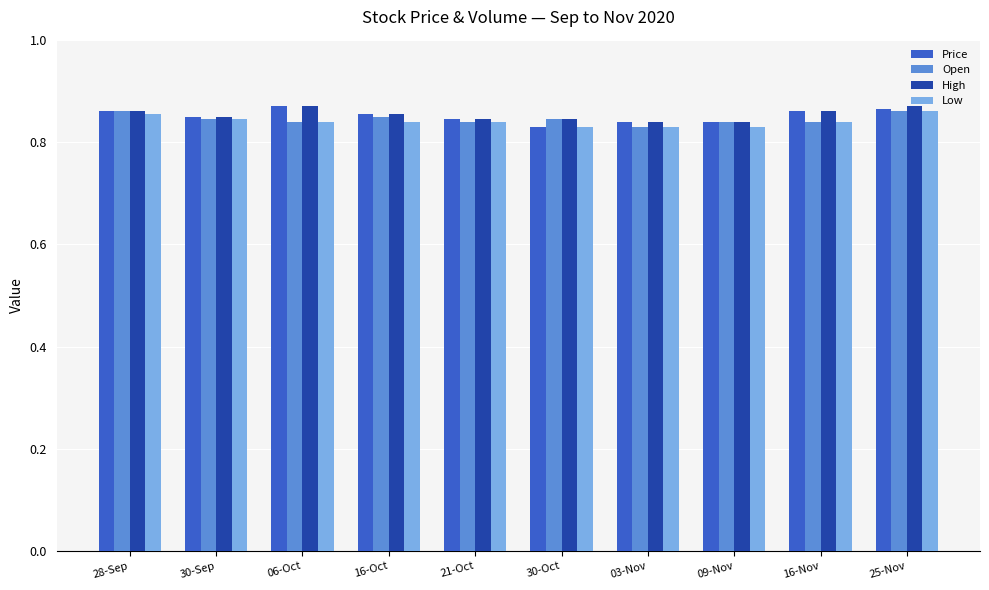

How many bars are there in total?

40